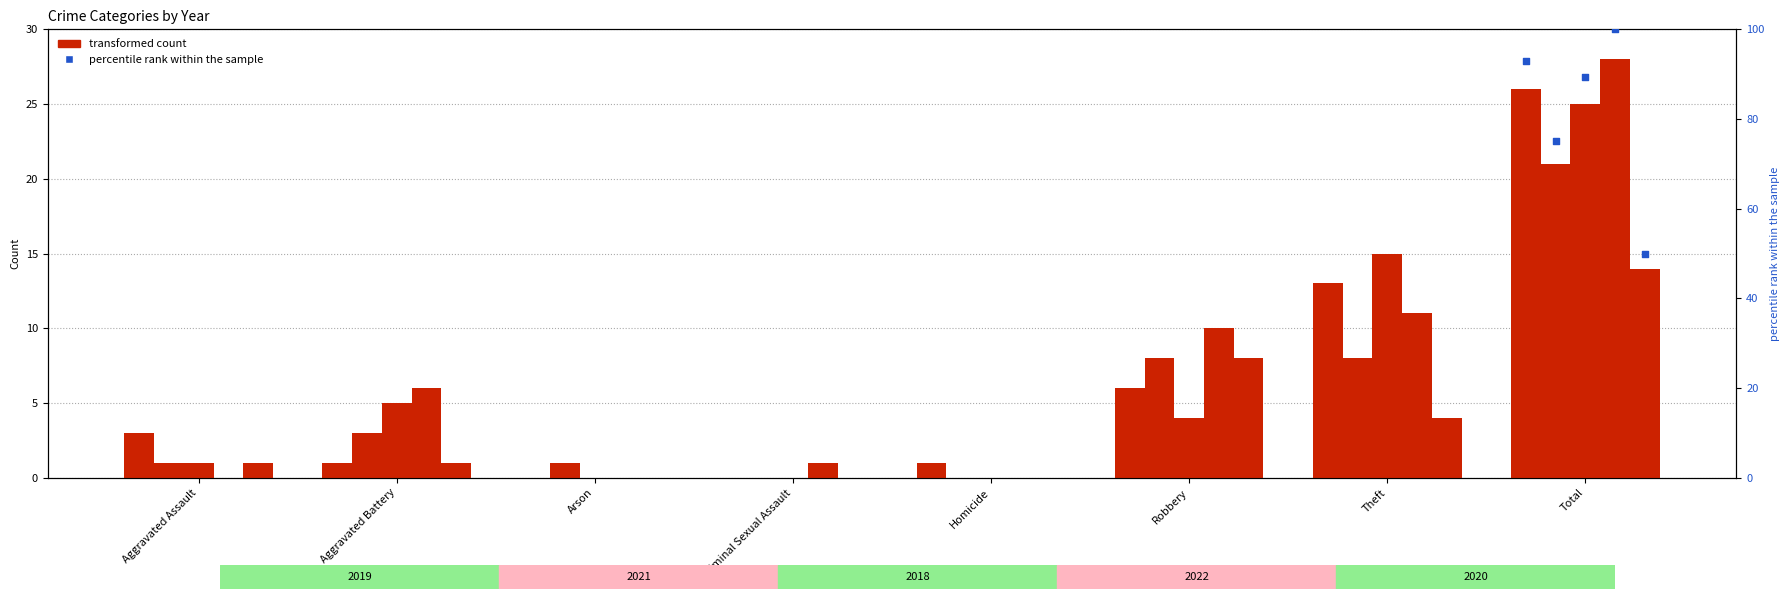

Is the value of 2019 at Total greater than the value of 2022 at Criminal Sexual Assault?

Yes